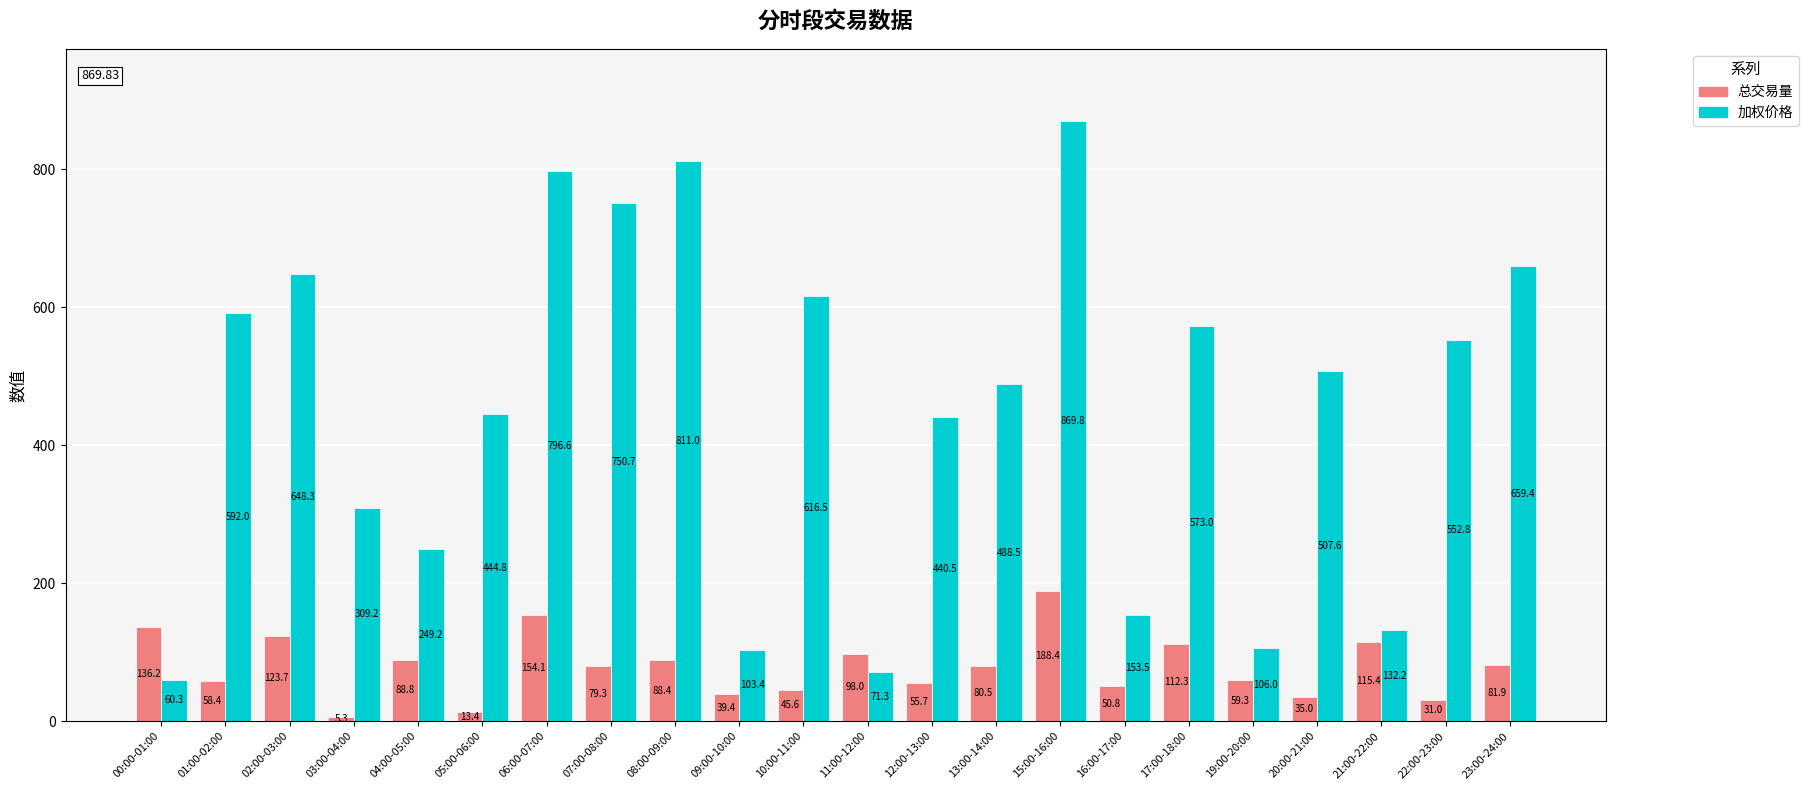

How many values in the 总交易量 series exceed 80?

11